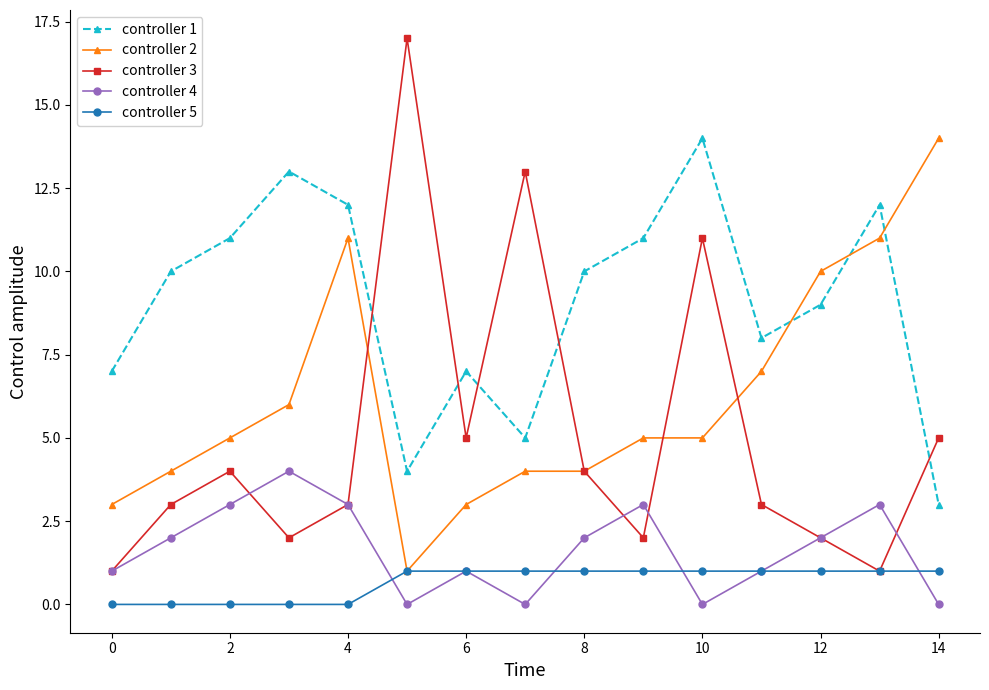

True or false: controller 3 has more than 0 interior local peaks.

True